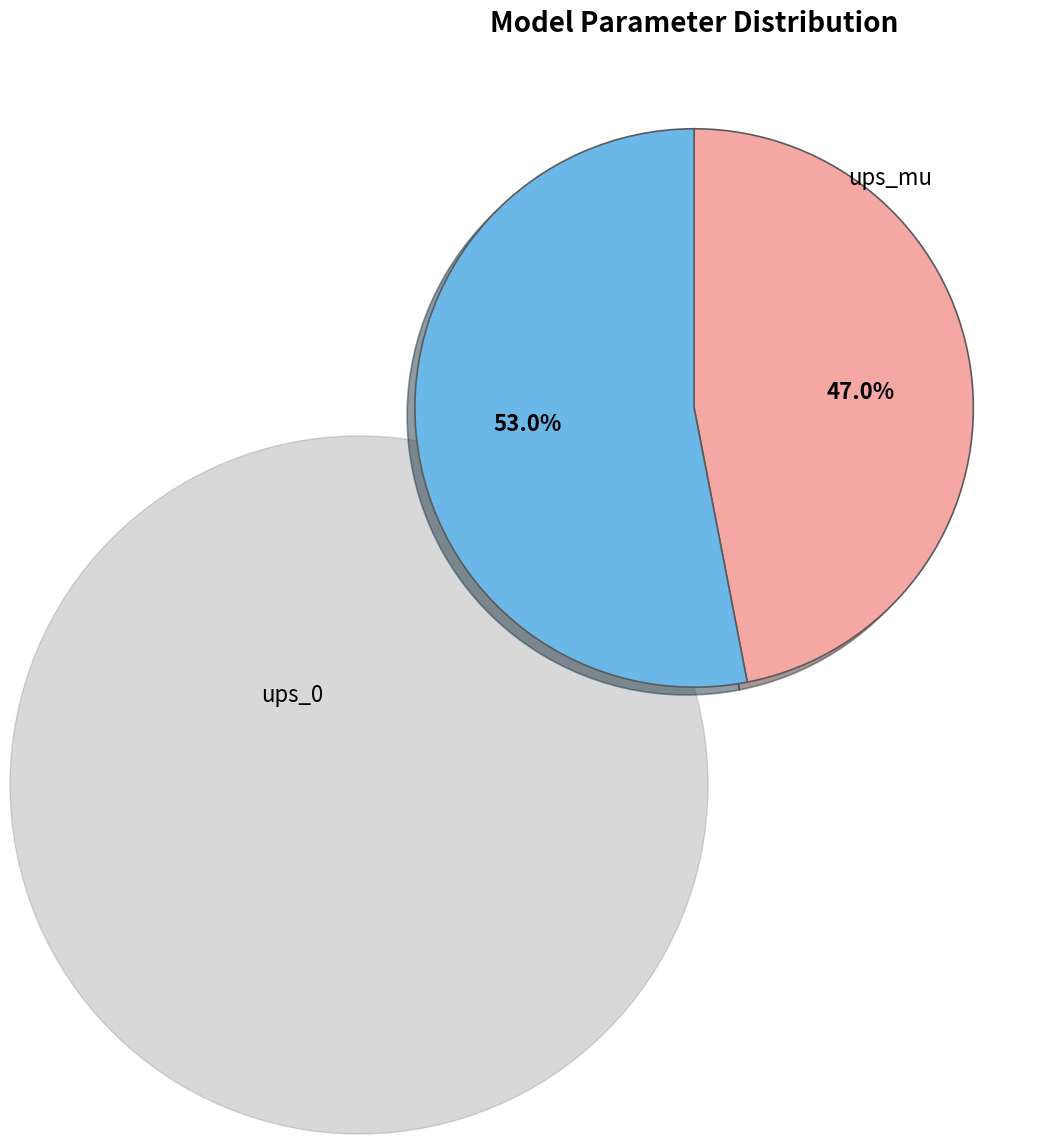

To the nearest percent, what is the difference between the largest and smallest slice percentages?

6%